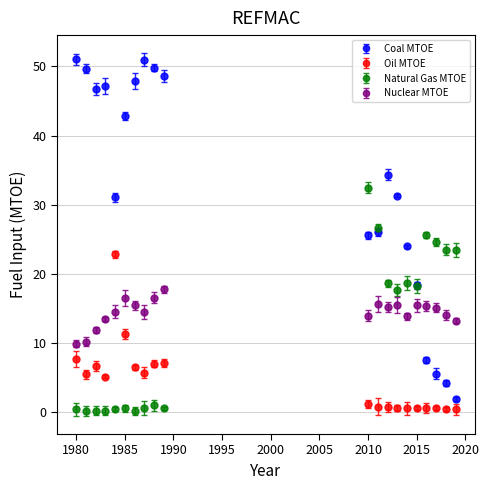

Which series has the widest spread of values?

Coal MTOE